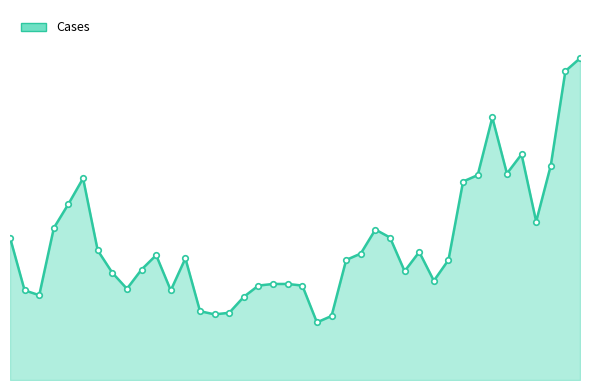

Does the chart have visible grid lines?

No